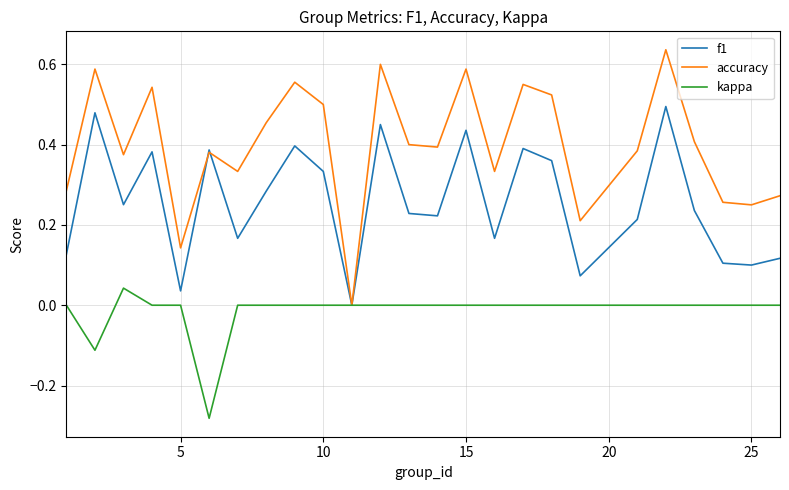

Which series has the widest spread of values?

accuracy